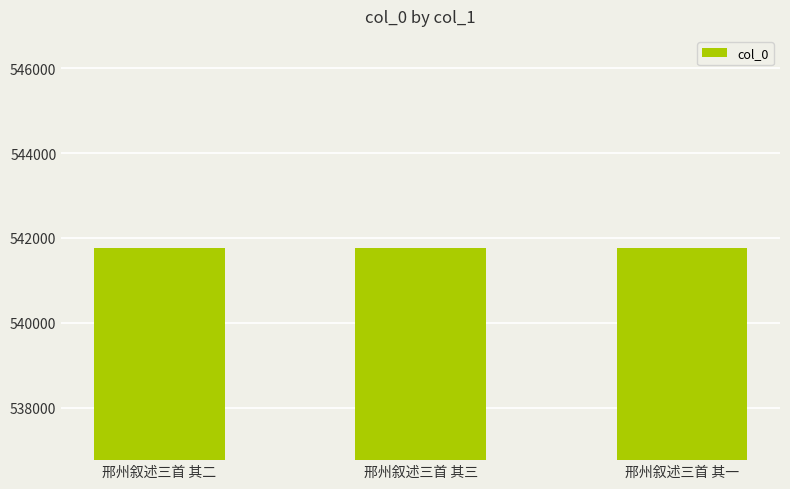

What is the change in value from 邢州叙述三首 其三 to 邢州叙述三首 其一?

-2